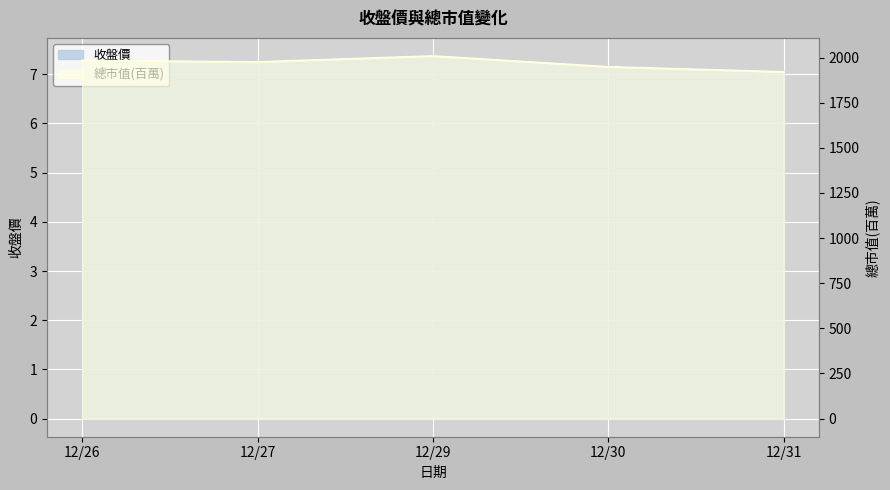

True or false: 總市值(百萬) has more than 2 points higher than both neighbors.

False